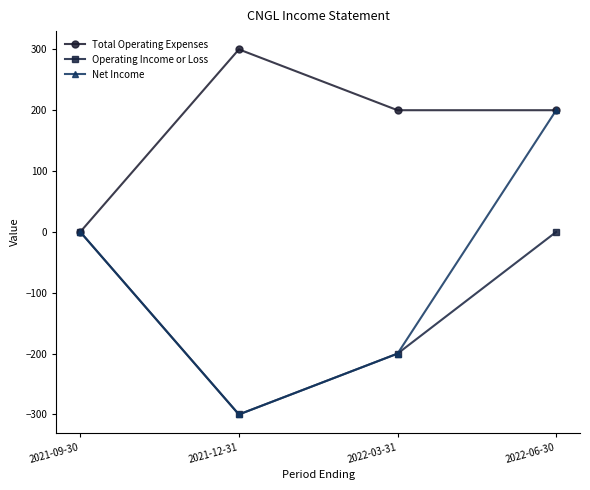

True or false: Net Income has a value of -345 at 2022-03-31.

False